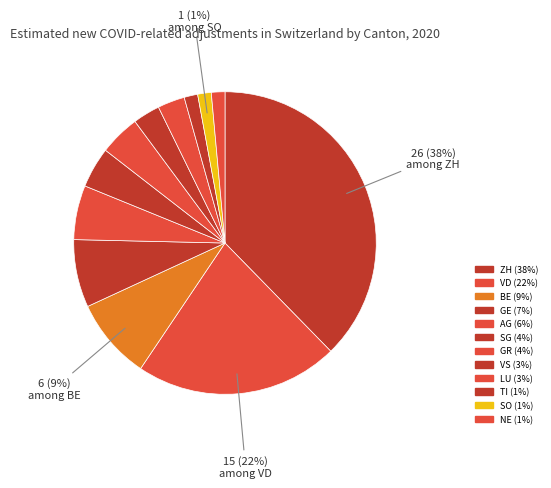

What is the change in value from ZH to SO?

-25